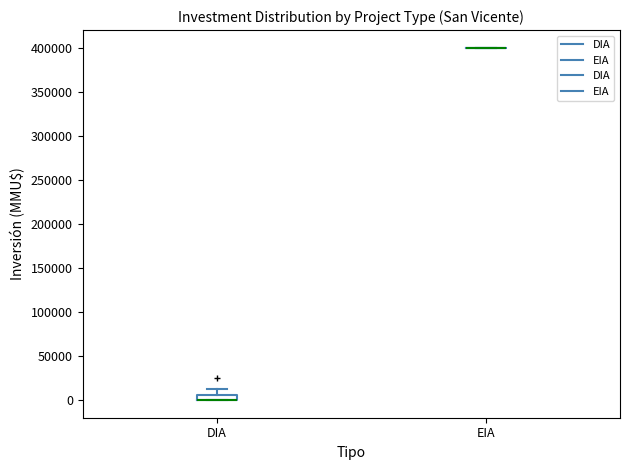

Comparing the boxes themselves (not the whiskers), which one is the tallest?

DIA